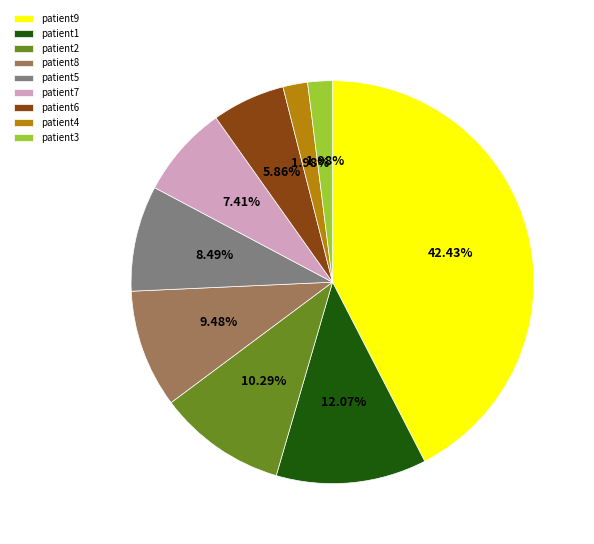

Combined, do patient2 and patient6 account for over 50%?

No